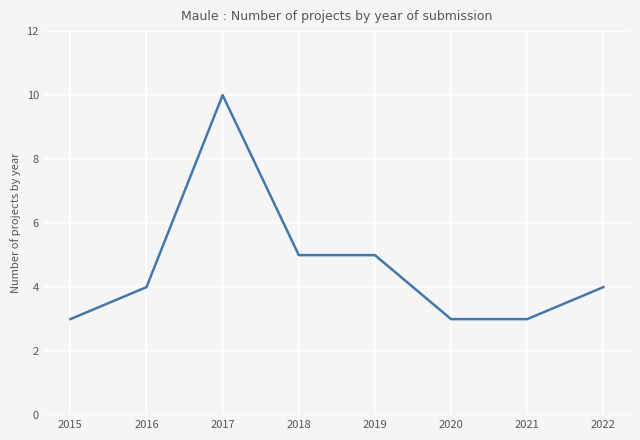

What value does the data have at 2018?

5